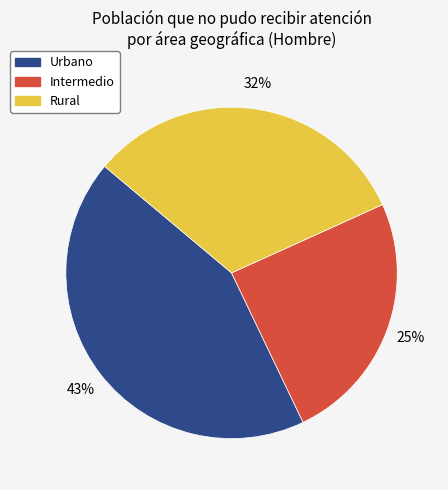

Is it true that Urbano is 49% of the pie?

False